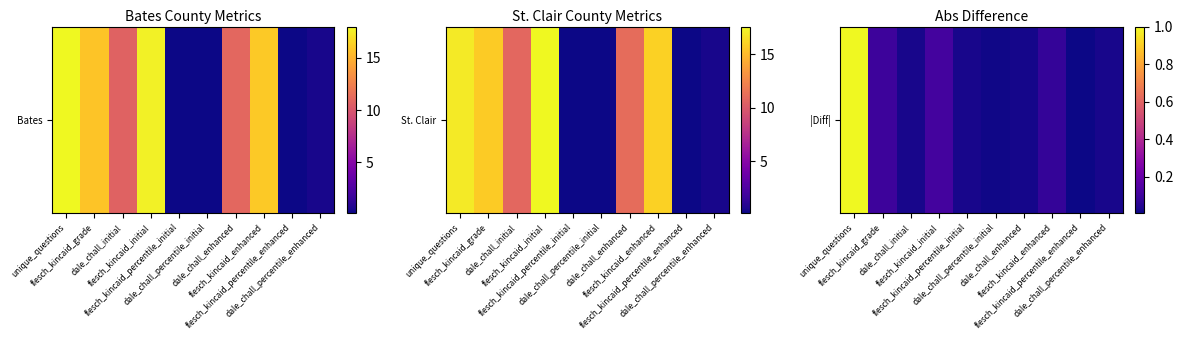

What is the difference between the maximum and second lowest values?

1.0